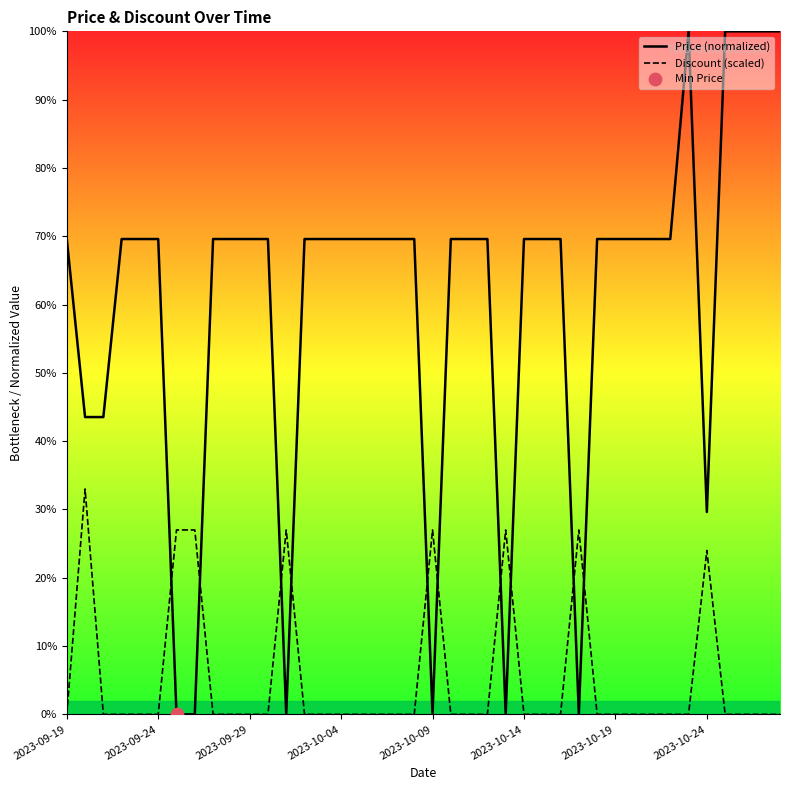

Is the value of Price at 2023-09-29 greater than the value of Discount at 37?

Yes